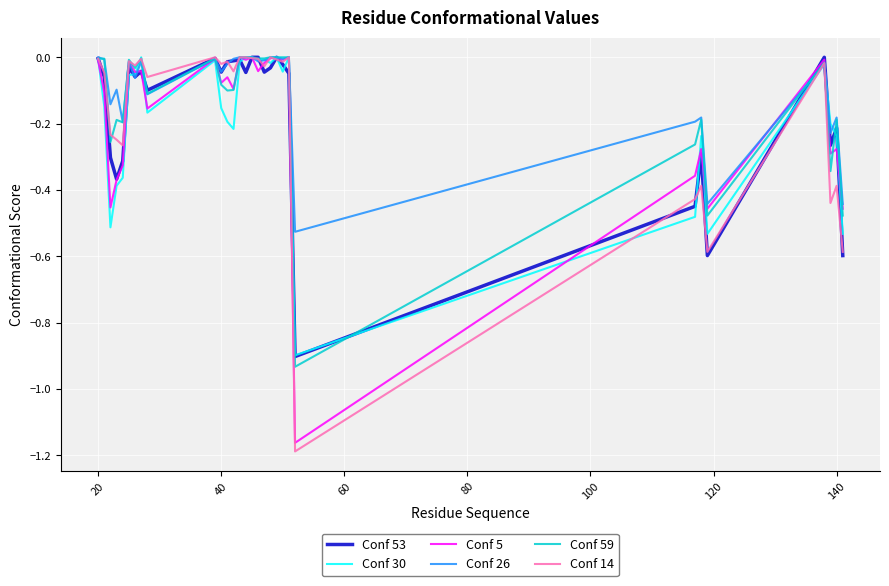

Which series has the widest spread of values?

Conf 14